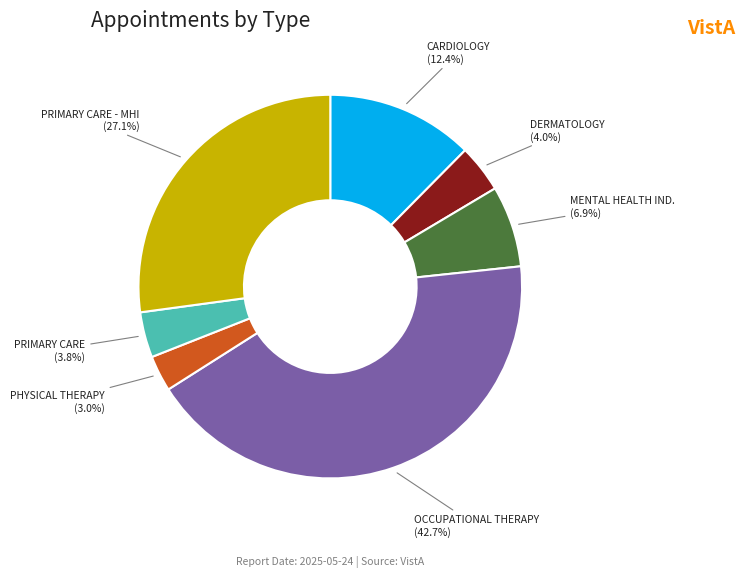

Is MENTAL HEALTH IND. the majority of the pie?

No